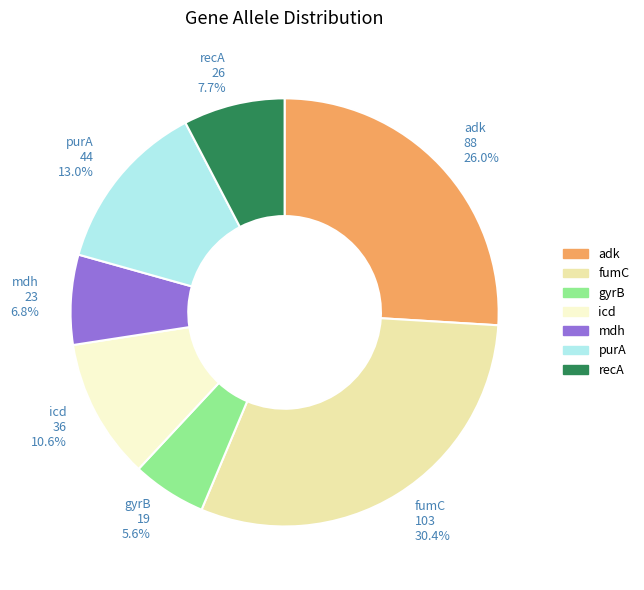

What percentage is the adk slice, to the nearest percent?

26%